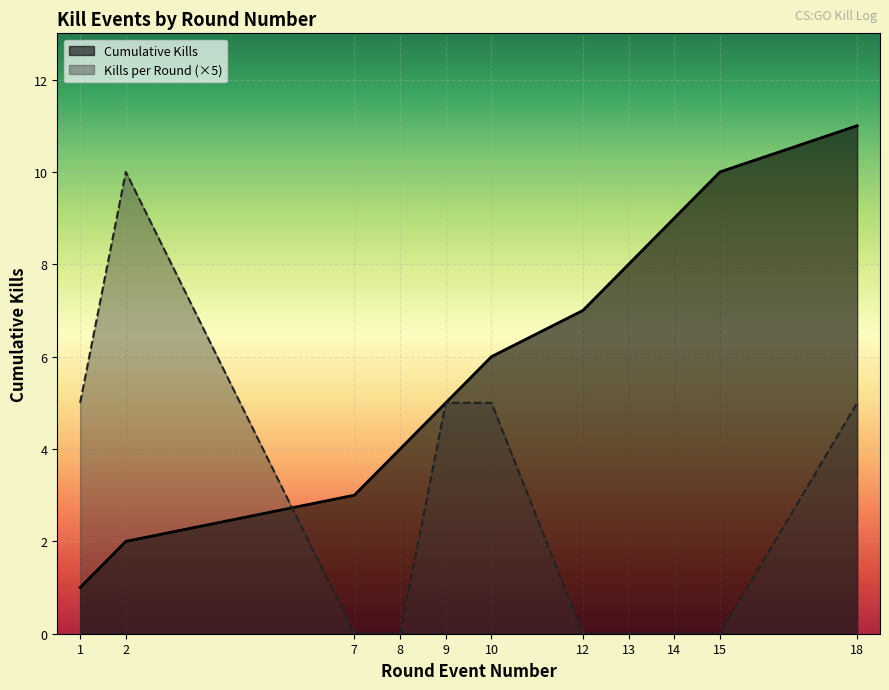

At which category does the chart reach its minimum across all series?

7